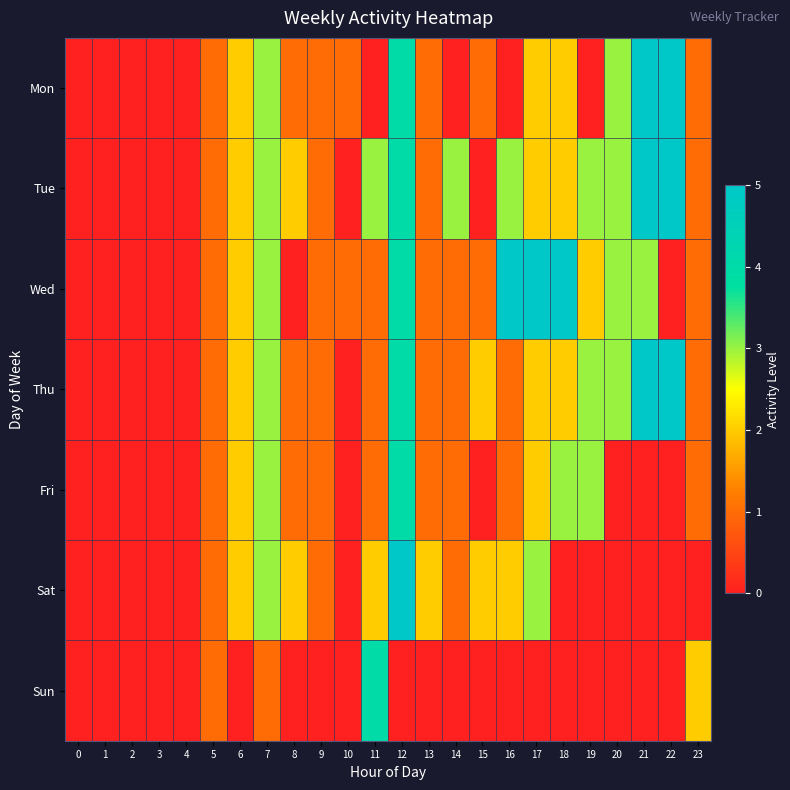

Reading left to right, list all the values displayed in this chart.

Mon: 0=0	1=0	2=0	3=0	4=0	5=1	6=2	7=3	8=1	9=1	10=1	11=0	12=4	13=1	14=0	15=1	16=0	17=2	18=2	19=0	20=3	21=5	22=5	23=1
Tue: 0=0	1=0	2=0	3=0	4=0	5=1	6=2	7=3	8=2	9=1	10=0	11=3	12=4	13=1	14=3	15=0	16=3	17=2	18=2	19=3	20=3	21=5	22=5	23=1
Wed: 0=0	1=0	2=0	3=0	4=0	5=1	6=2	7=3	8=0	9=1	10=1	11=1	12=4	13=1	14=1	15=1	16=5	17=5	18=5	19=2	20=3	21=3	22=0	23=1
Thu: 0=0	1=0	2=0	3=0	4=0	5=1	6=2	7=3	8=1	9=1	10=0	11=1	12=4	13=1	14=1	15=2	16=1	17=2	18=2	19=3	20=3	21=5	22=5	23=1
Fri: 0=0	1=0	2=0	3=0	4=0	5=1	6=2	7=3	8=1	9=1	10=0	11=1	12=4	13=1	14=1	15=0	16=1	17=2	18=3	19=3	20=0	21=0	22=0	23=1
Sat: 0=0	1=0	2=0	3=0	4=0	5=1	6=2	7=3	8=2	9=1	10=0	11=2	12=5	13=2	14=1	15=2	16=2	17=3	18=0	19=0	20=0	21=0	22=0	23=0
Sun: 0=0	1=0	2=0	3=0	4=0	5=1	6=0	7=1	8=0	9=0	10=0	11=4	12=0	13=0	14=0	15=0	16=0	17=0	18=0	19=0	20=0	21=0	22=0	23=2